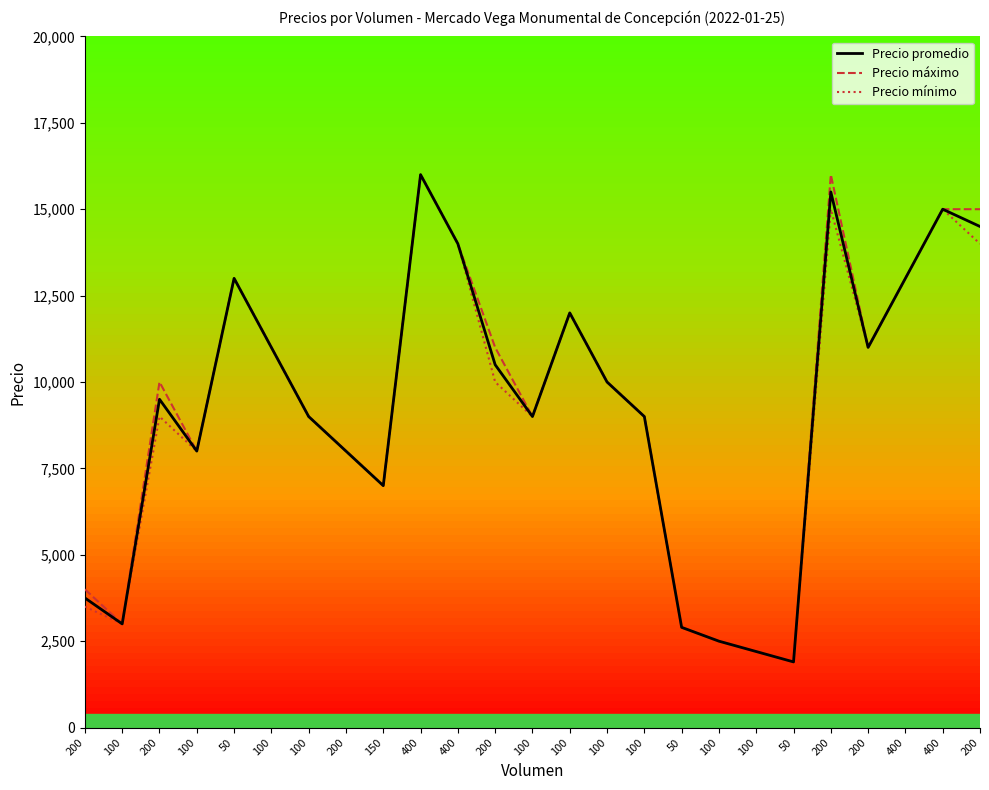

True or false: Precio mínimo and Precio promedio cross at least once.

False